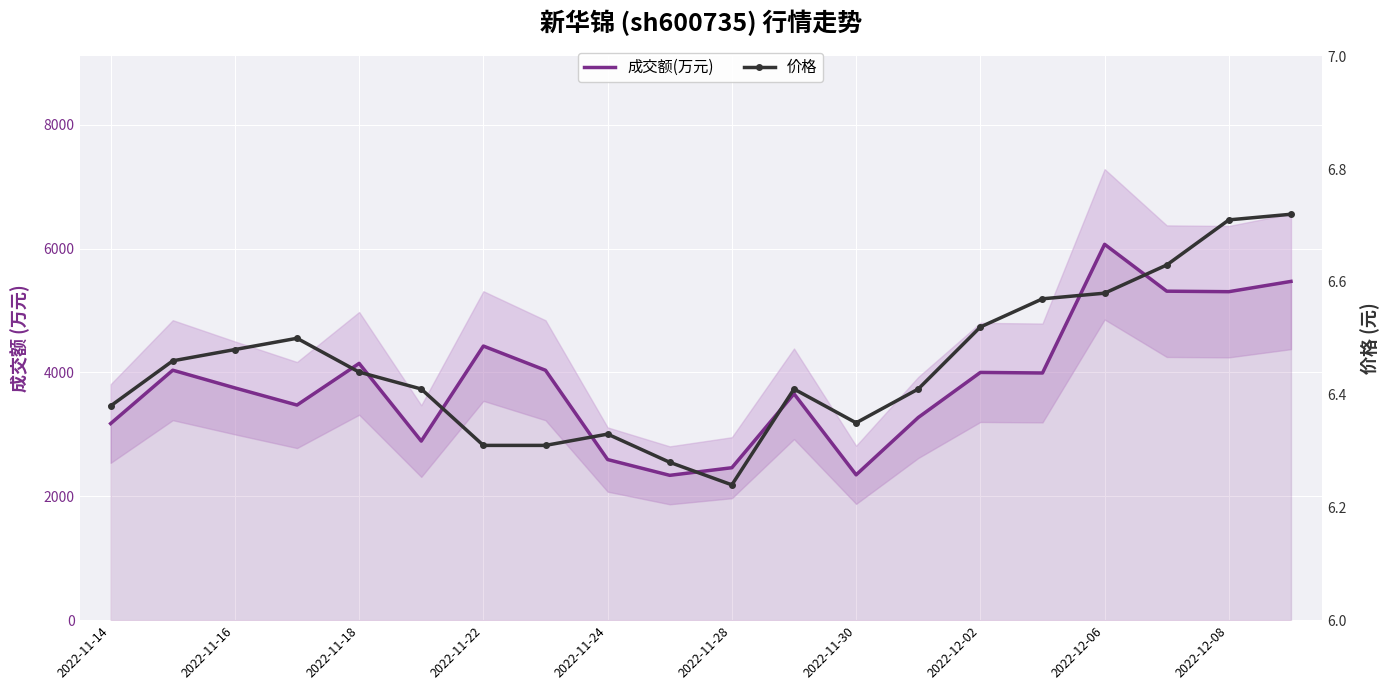

True or false: 成交额(万元) and 价格 cross at least once.

False